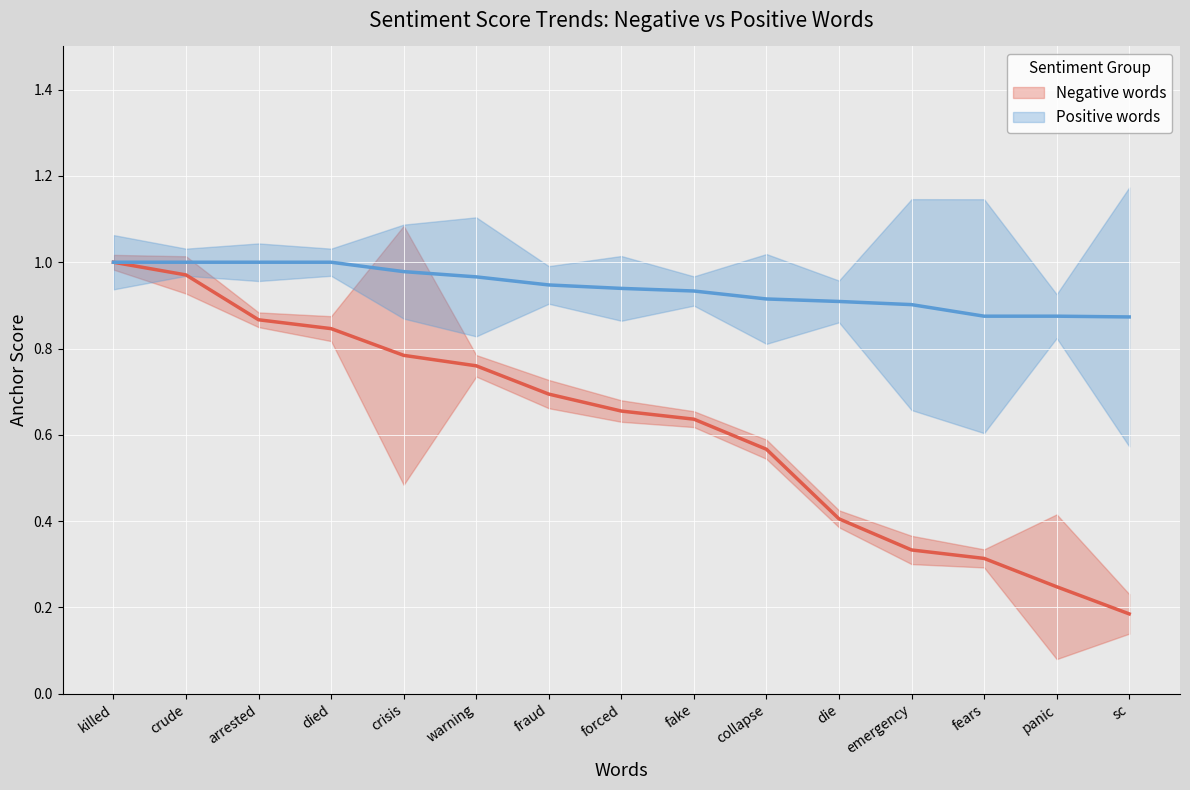

What is the difference between the Positive words values at fraud and arrested?

0.1